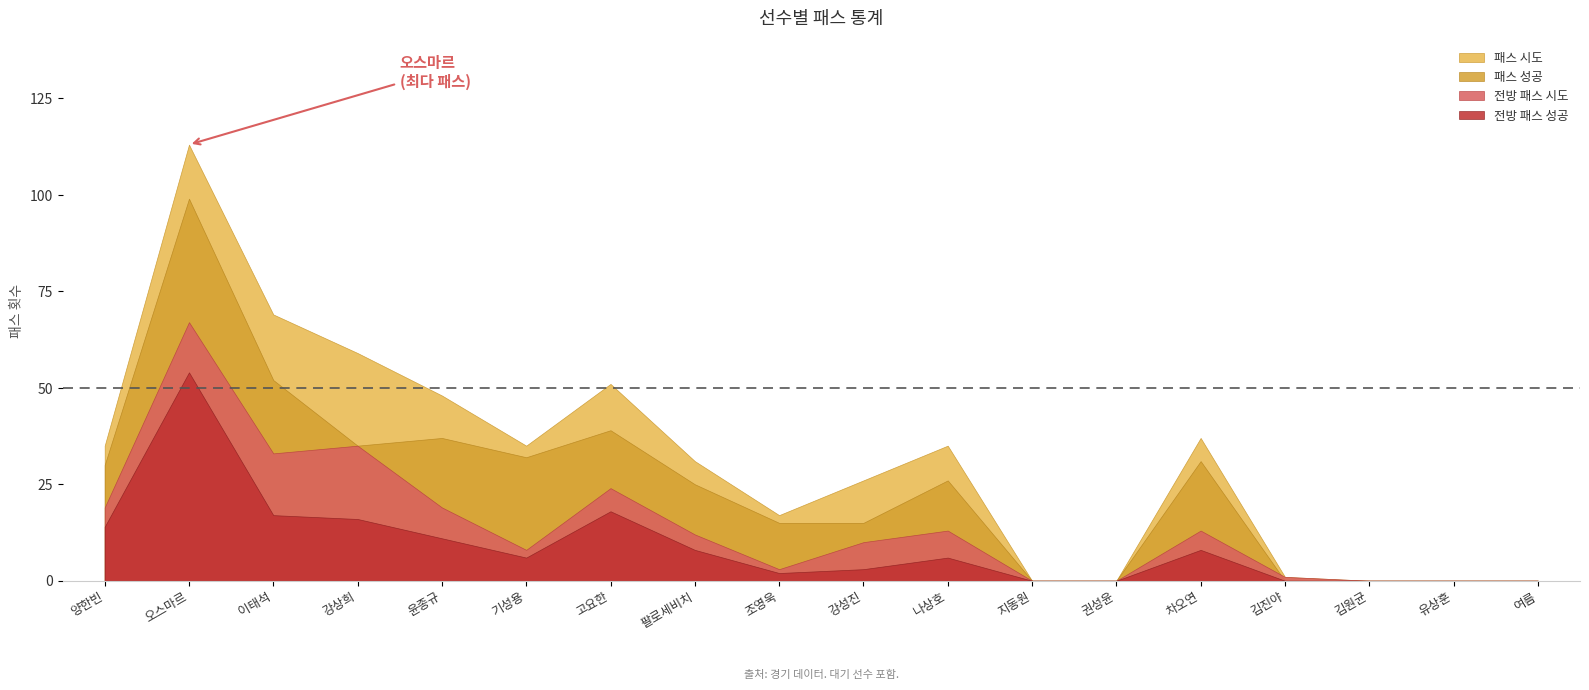

The value of 패스 성공 at 팔로세비치 is 25. True or false?

True